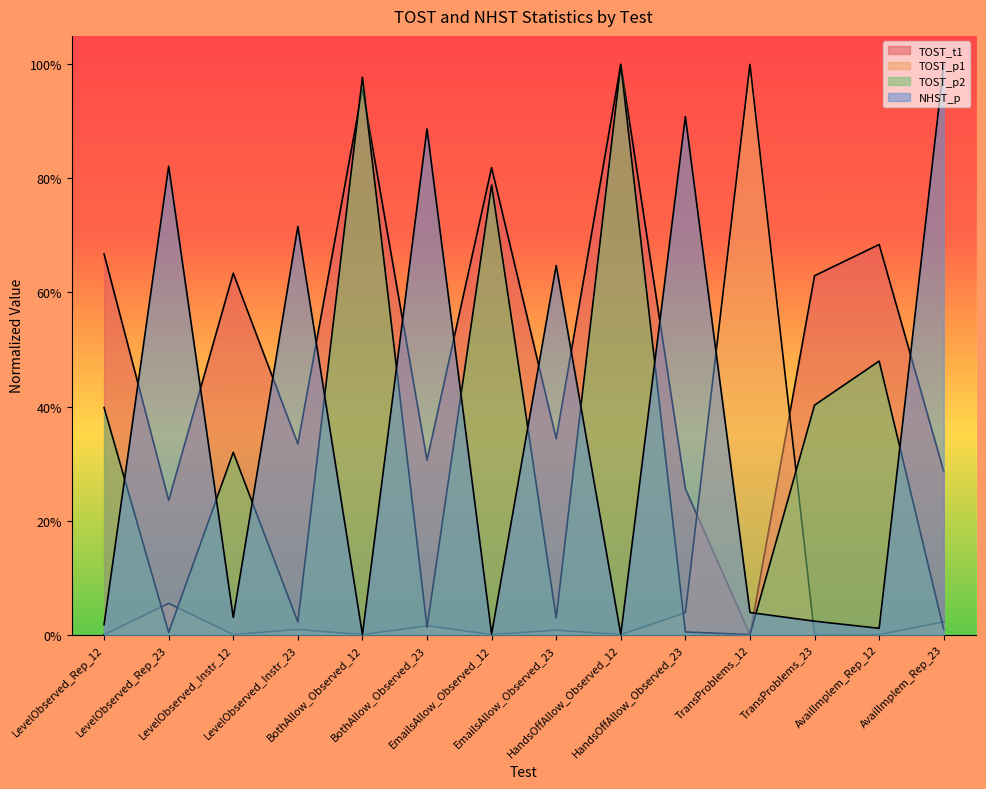

True or false: TOST_t1 has more than 2 points higher than both neighbors.

True